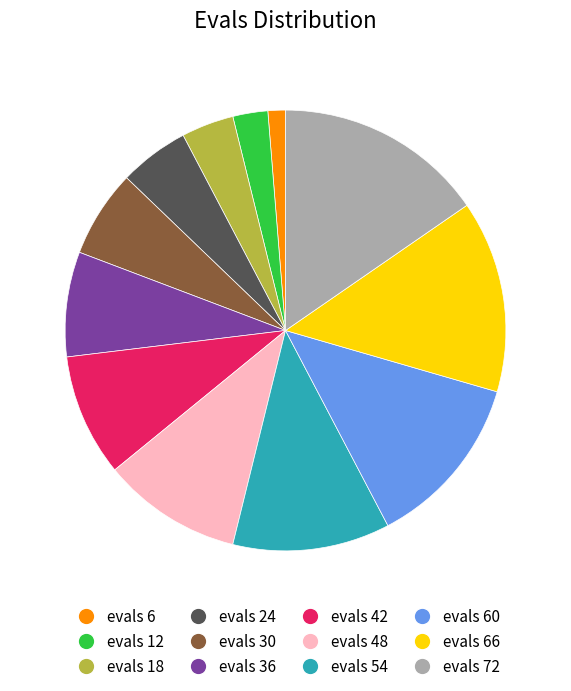

What is the largest slice in the pie chart?

evals 72